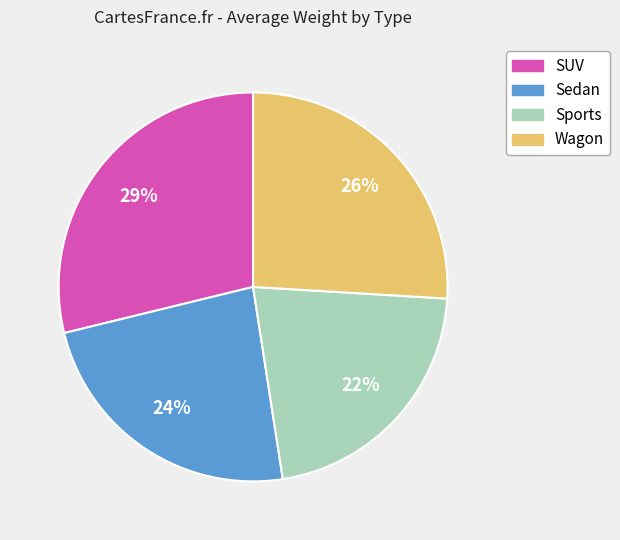

Does any single category account for the majority?

No